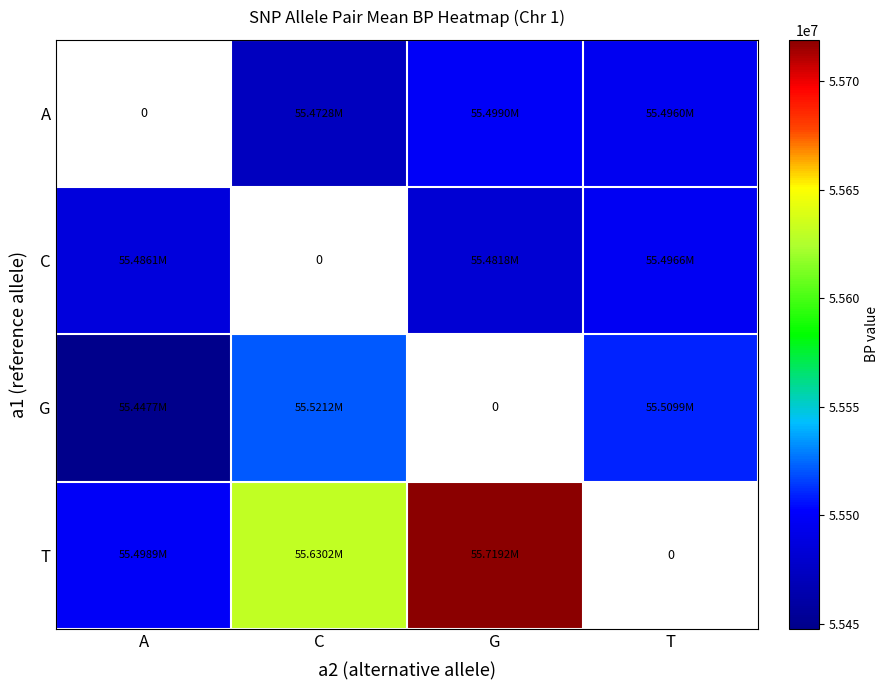

The A series shows 55496039.0 at T. True or false?

True